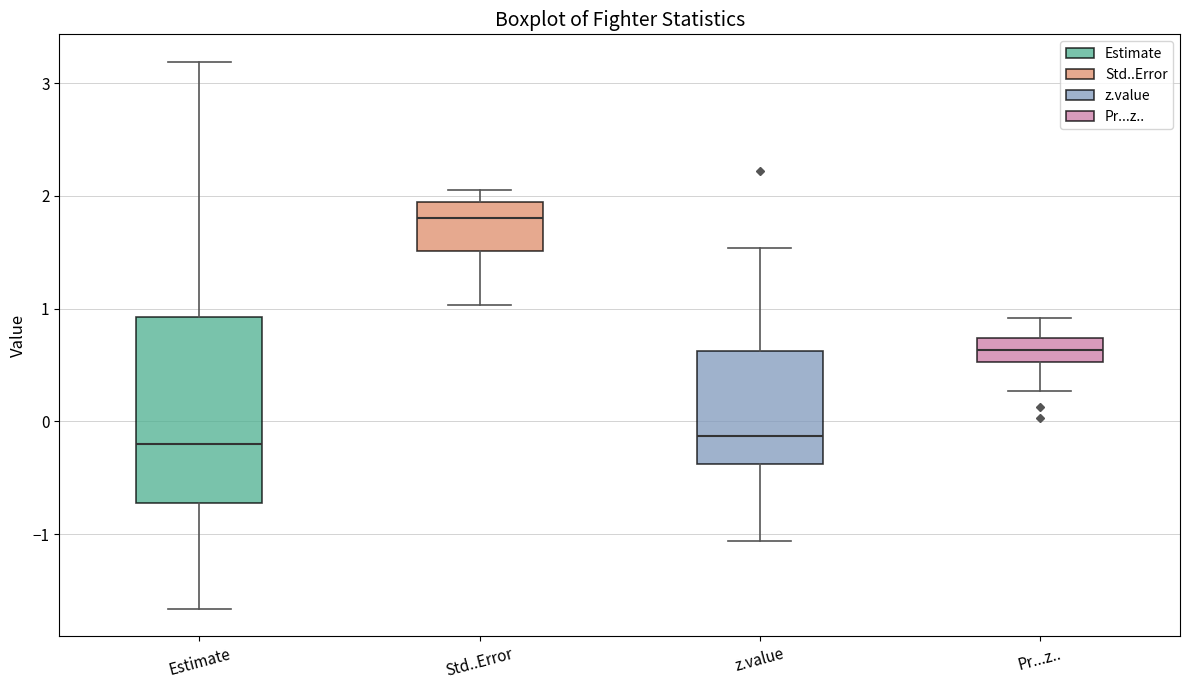

Reading left to right, read every box against the y-axis: the position of its median line, the range the box covers, and the ends of its whiskers. The values are not printed on the chart, so give them approximately, as read against the axis.

Estimate: median -0.2, box -0.7 to 0.9, whiskers -1.7 to 3.2
Std..Error: median 1.8, box 1.5 to 1.9, whiskers 1.0 to 2.1
z.value: median -0.1, box -0.4 to 0.6, whiskers -1.1 to 1.5
Pr...z..: median 0.6, box 0.5 to 0.7, whiskers 0.3 to 0.9